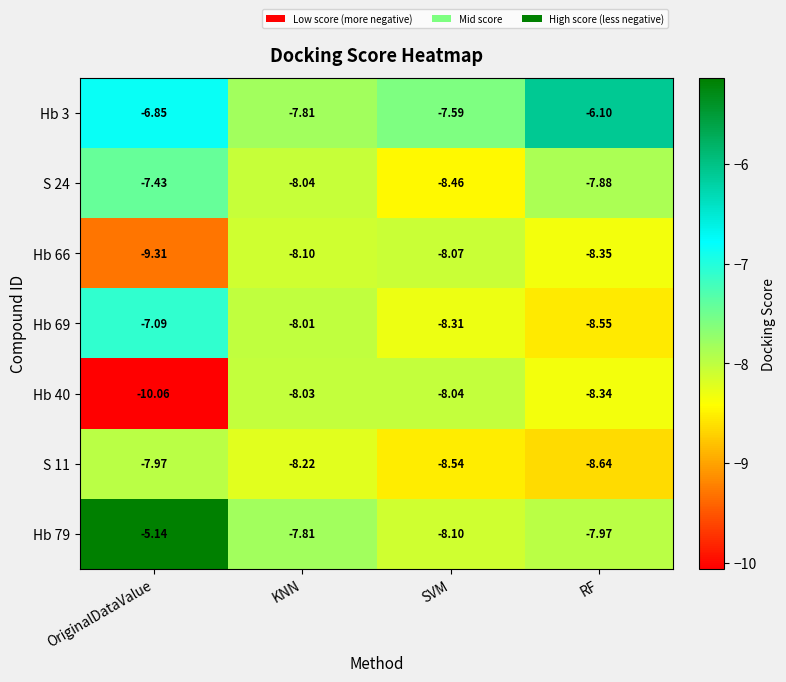

List the labels in order of Hb 40 value, smallest first.

OriginalDataValue, RF, SVM, KNN